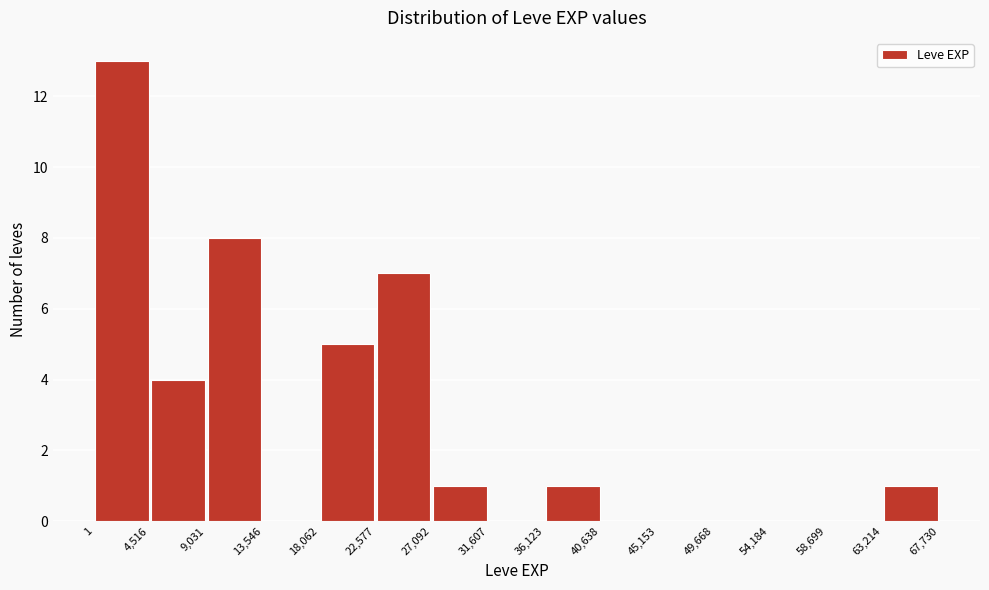

Which range on the x-axis has the tallest bar?

1 to 4,516